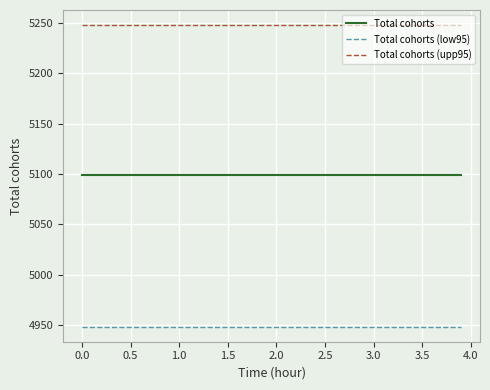

Rank the series by their maximum value, from lowest to highest.

Total cohorts (low95), Total cohorts, Total cohorts (upp95)